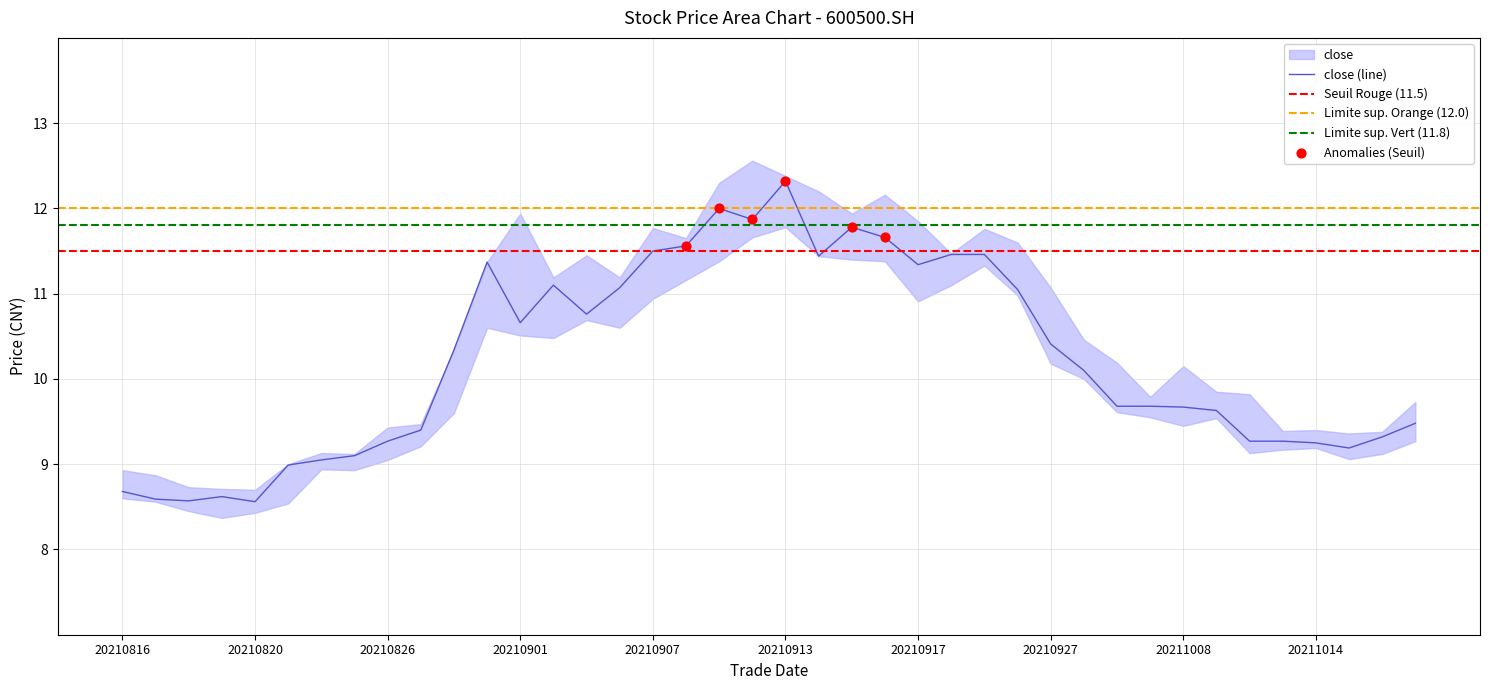

Is it true that close (line) equals 6.9 at 20210917?

False